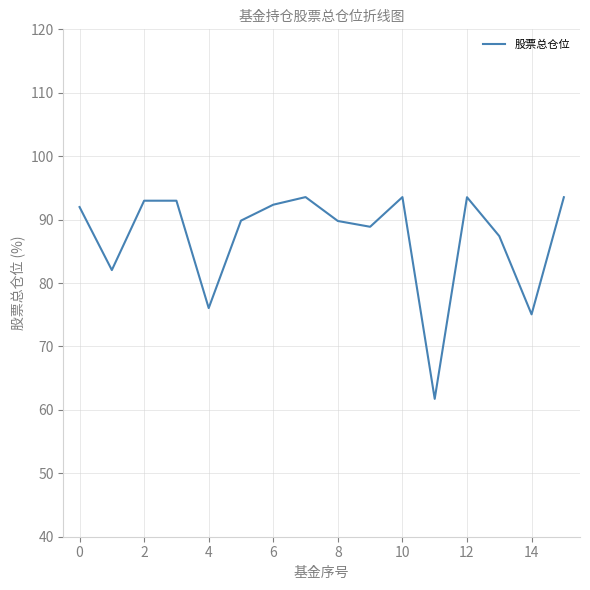

What is the minimum value shown in the chart?

61.7